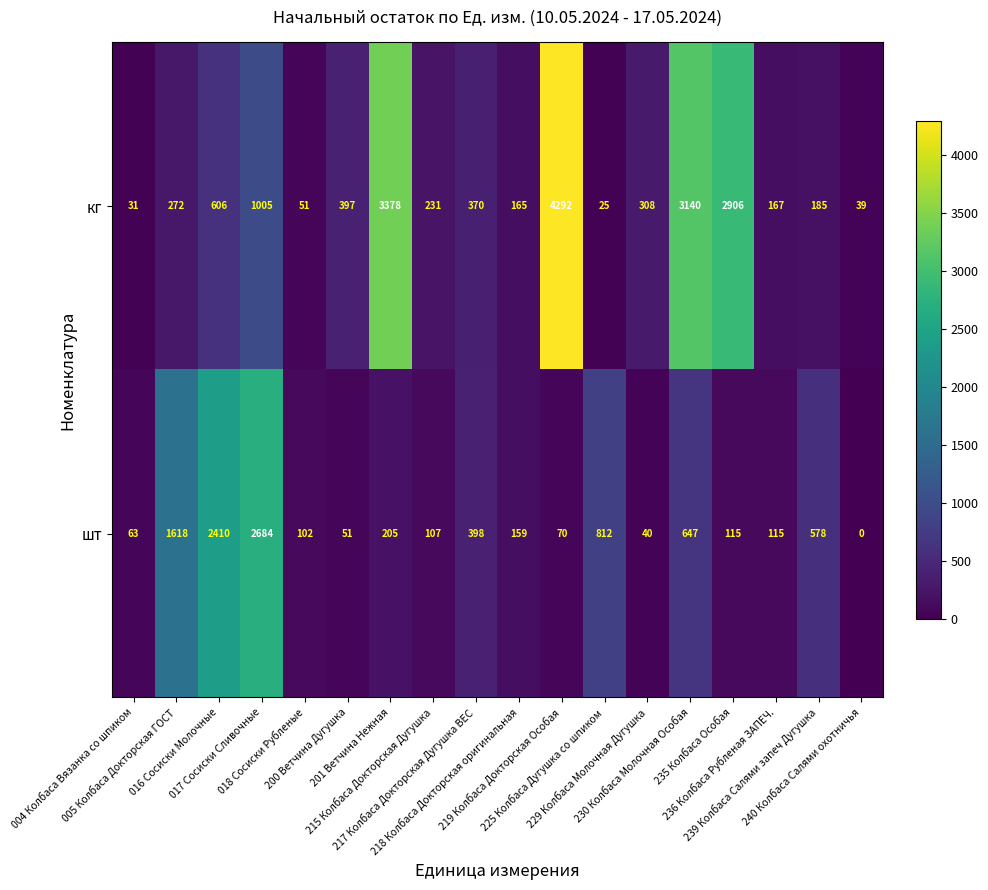

Which series has the largest range (max minus min)?

кг